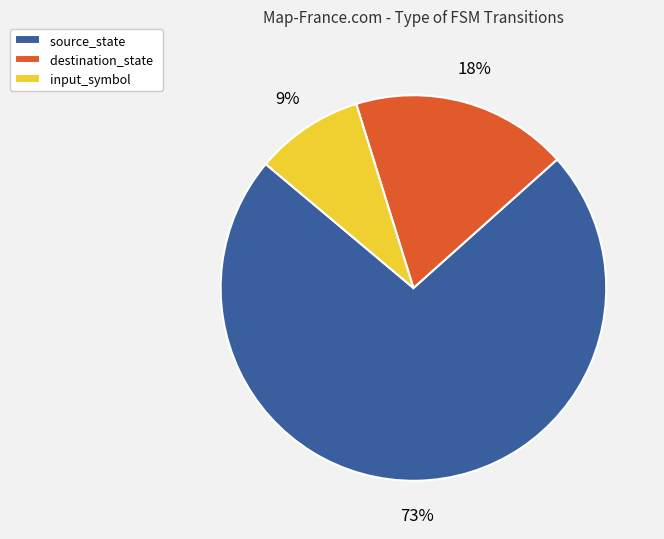

To the nearest percent, what portion does input_symbol represent?

9%